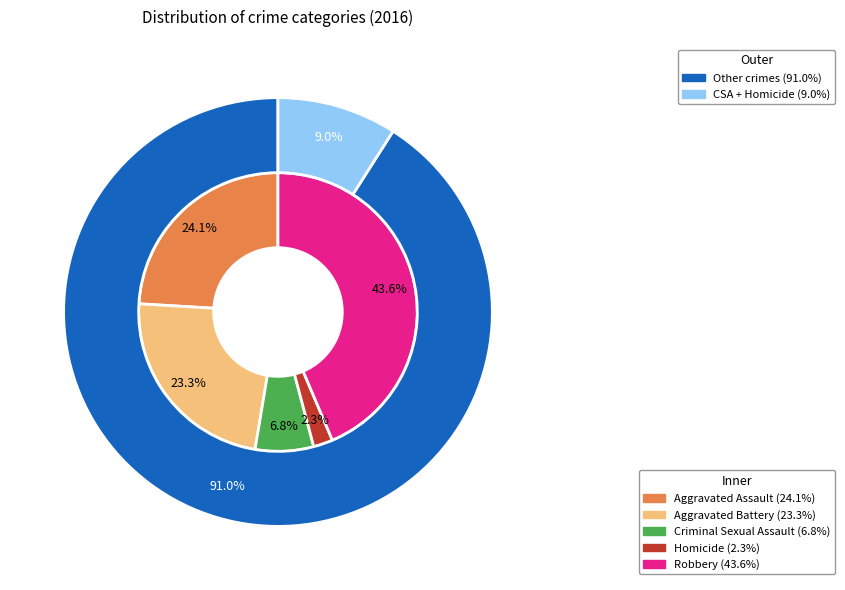

What percentage is the 2 slice, to the nearest percent?

7%